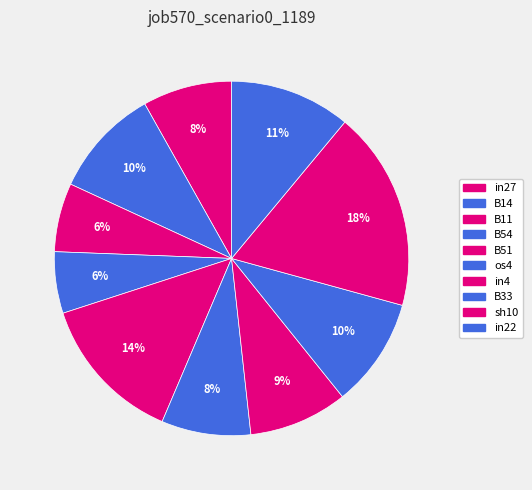

The B54 slice represents 20% of the pie. True or false?

False